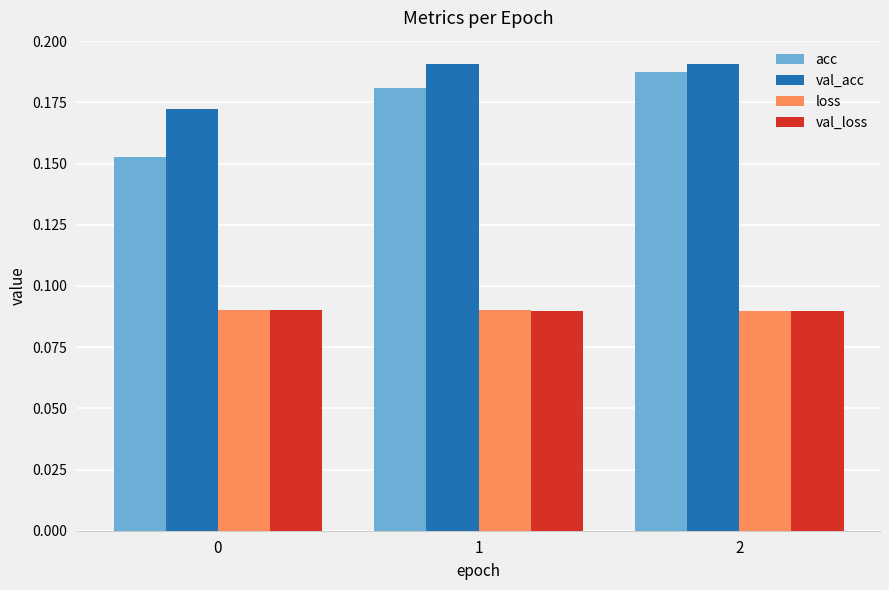

Count the val_loss values in the range 0 to 1.

3